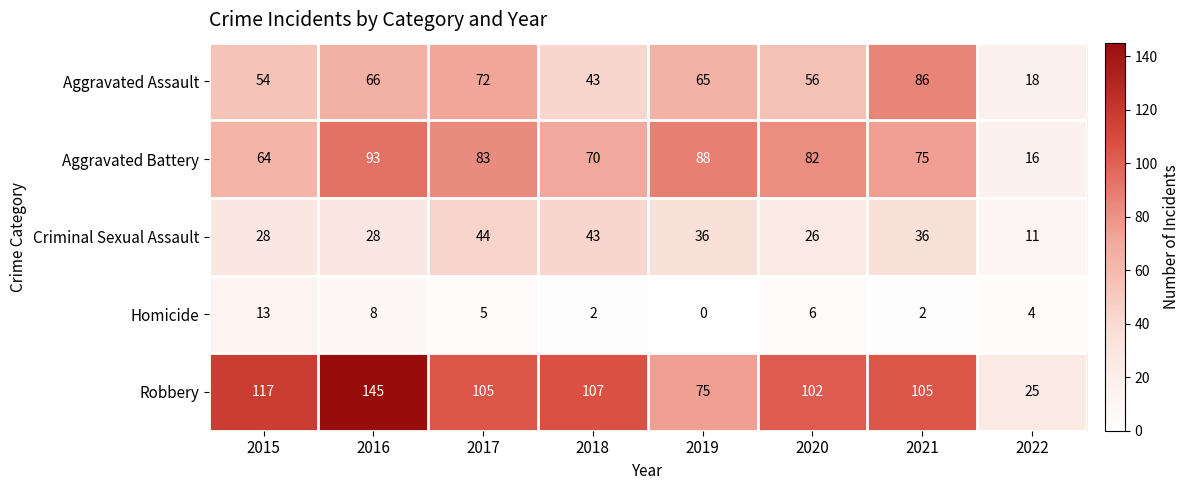

Which series has the largest range (max minus min)?

Robbery